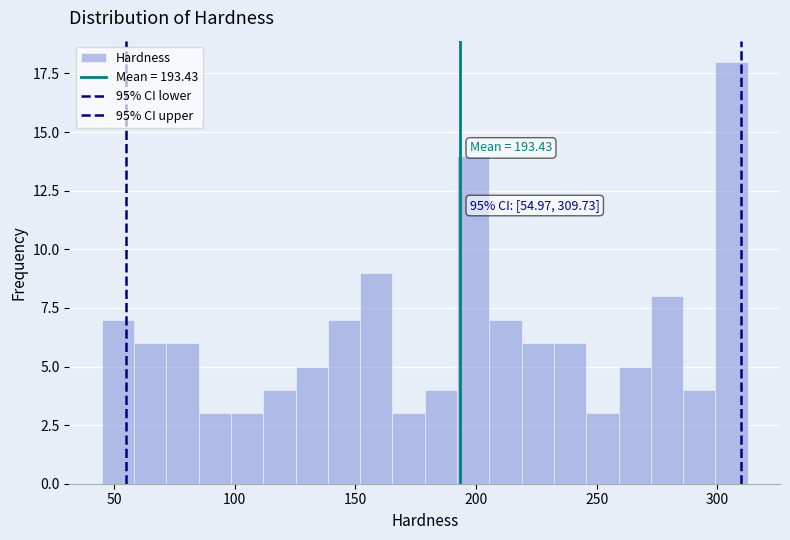

Read against the x-axis, roughly where is the centre of the tallest bar?

305